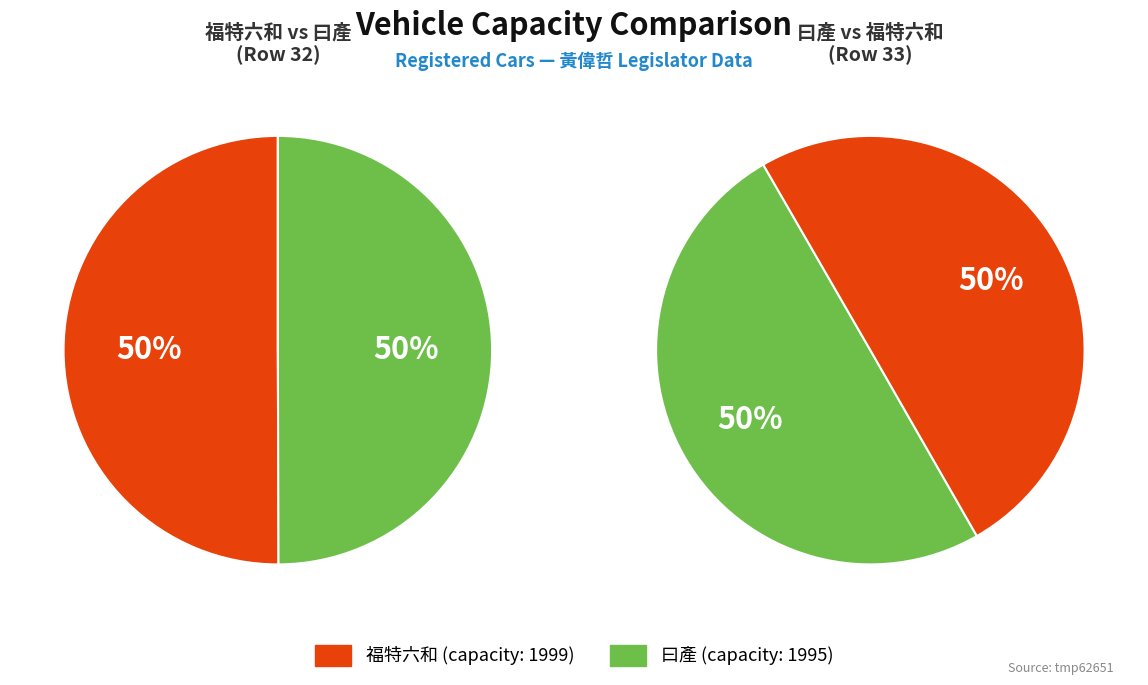

How many slices are in this pie chart?

2